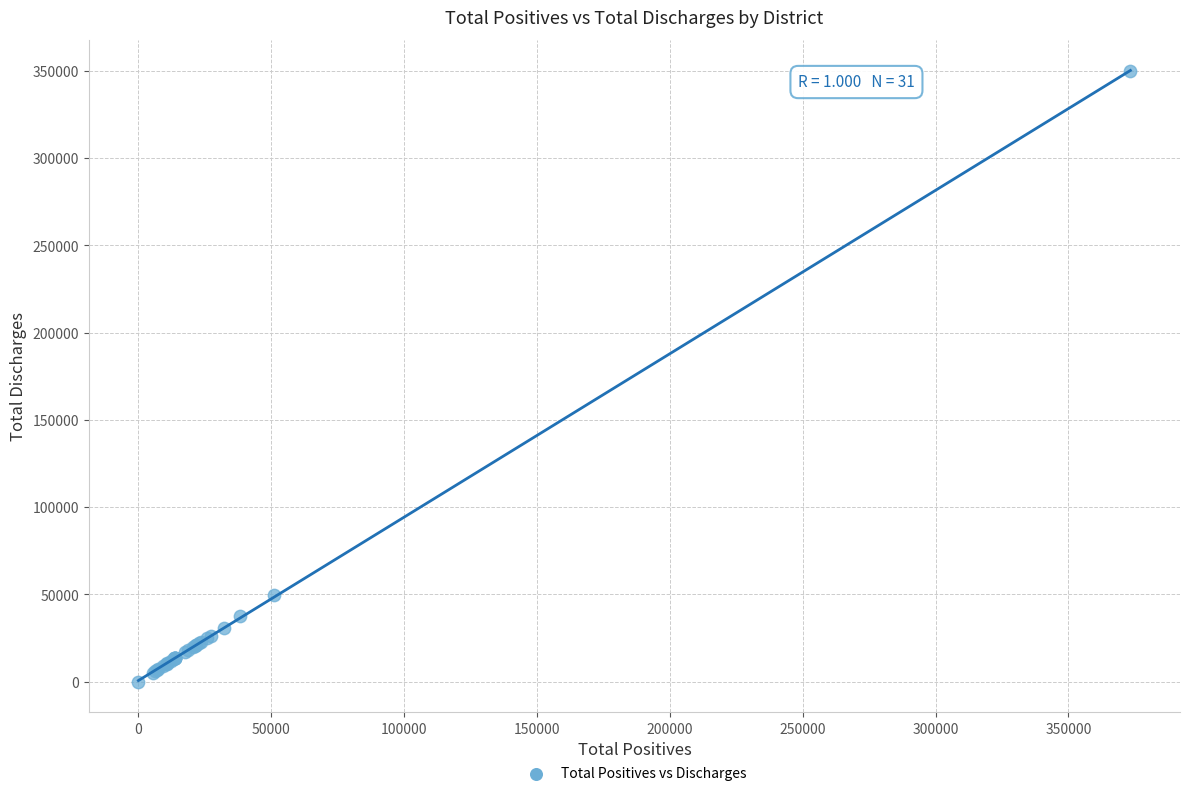

What Y value in the scatter plot is closest to 174981?

49621